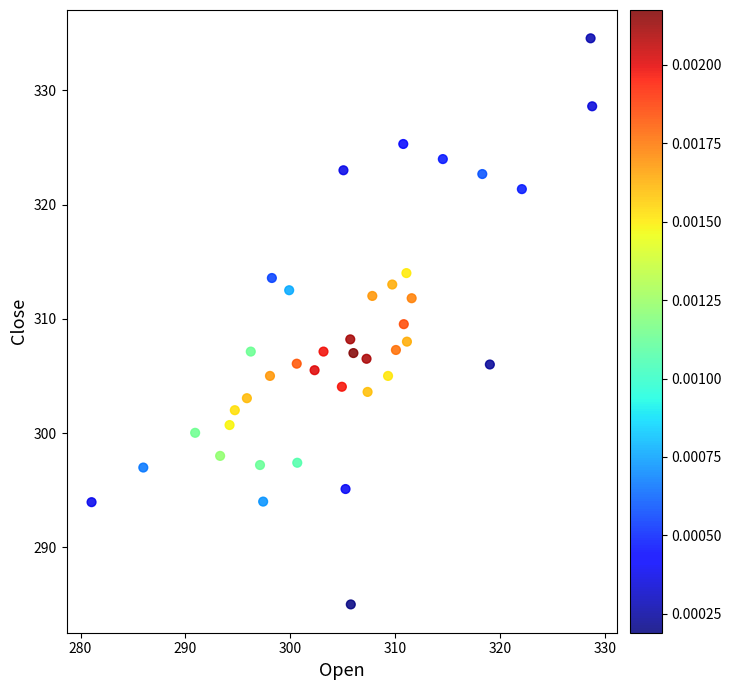

What is the range of X values (max minus min)?

47.7